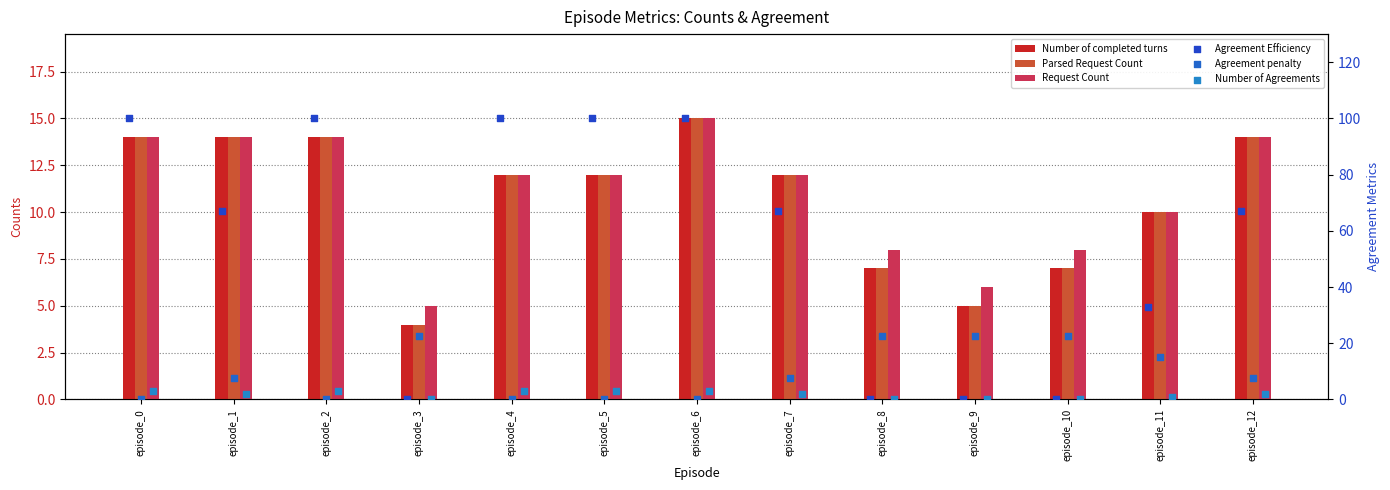

Which series has the largest total across all categories?

Agreement Efficiency